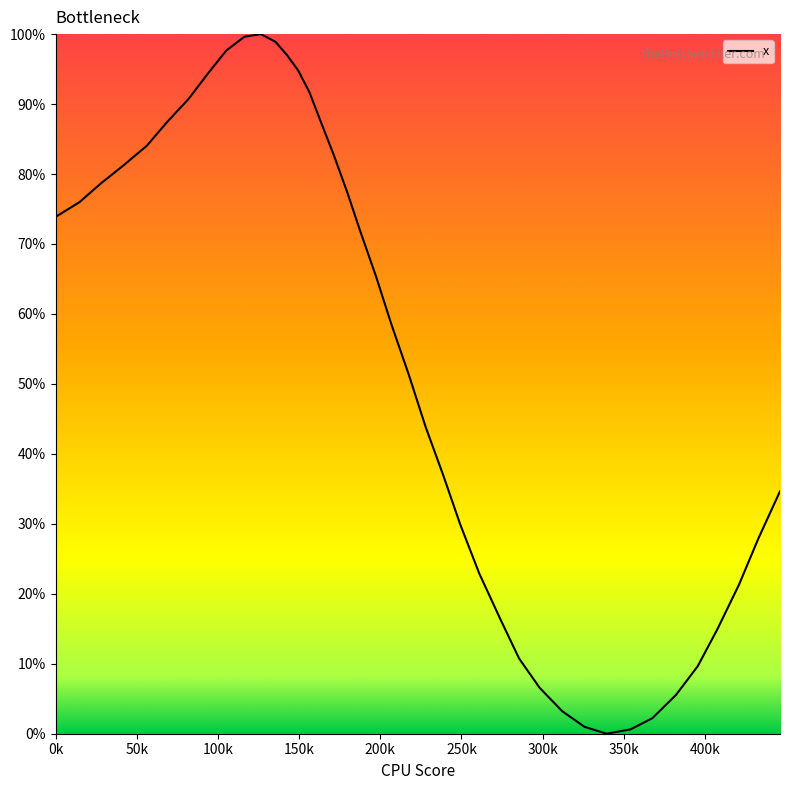

What is the maximum value shown in the chart?

100.0